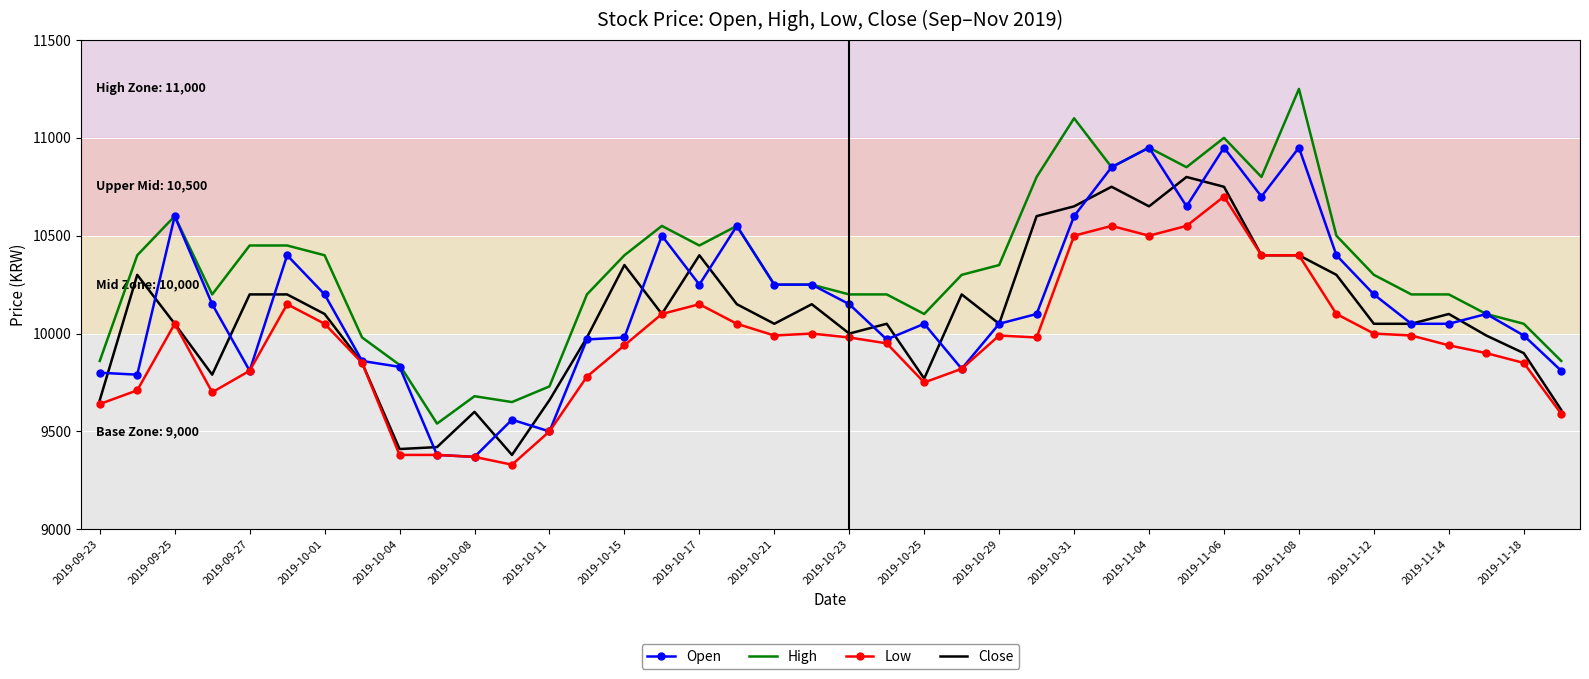

Which series has the widest spread of values?

High